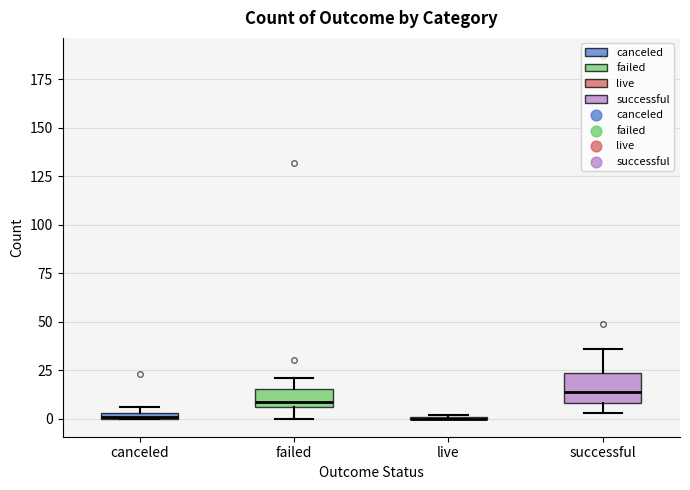

Where is the upper edge of the box for canceled on the y-axis? The values are not printed on the chart, so give them approximately, as read against the axis.

5